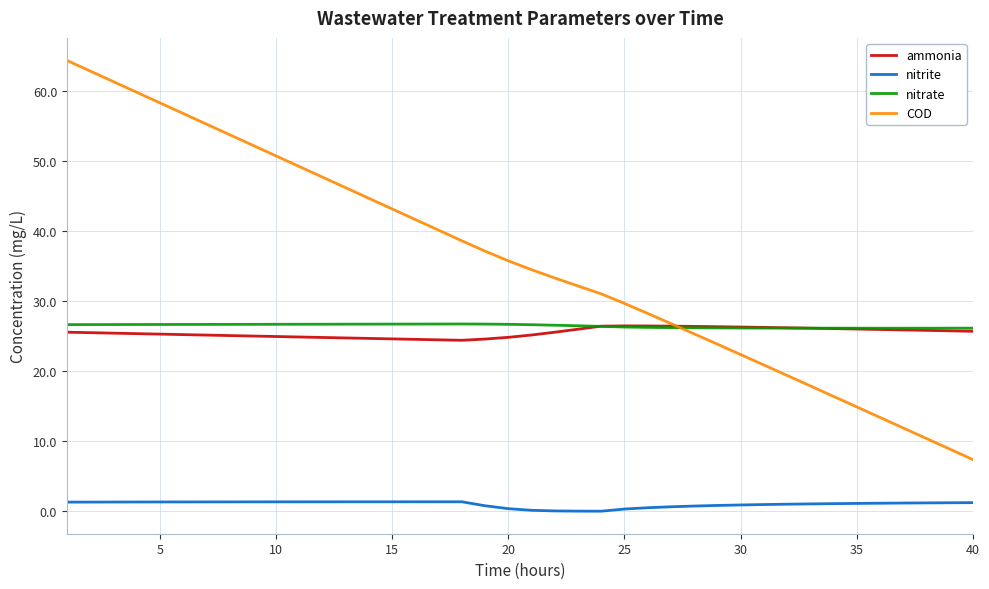

Which series has the largest total across all categories?

COD